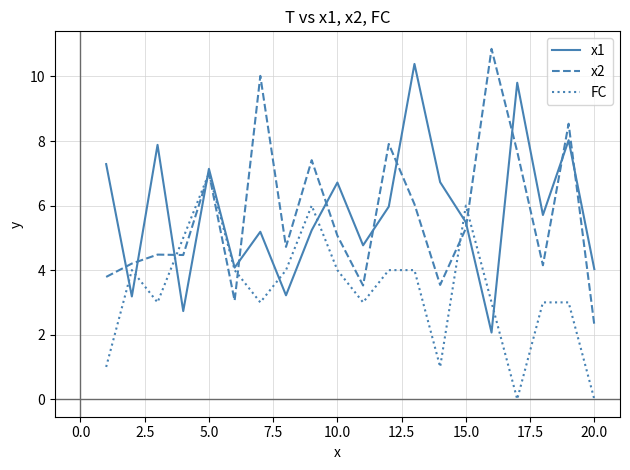

Which series ends up on top after the final intersection of FC and x1?

x1